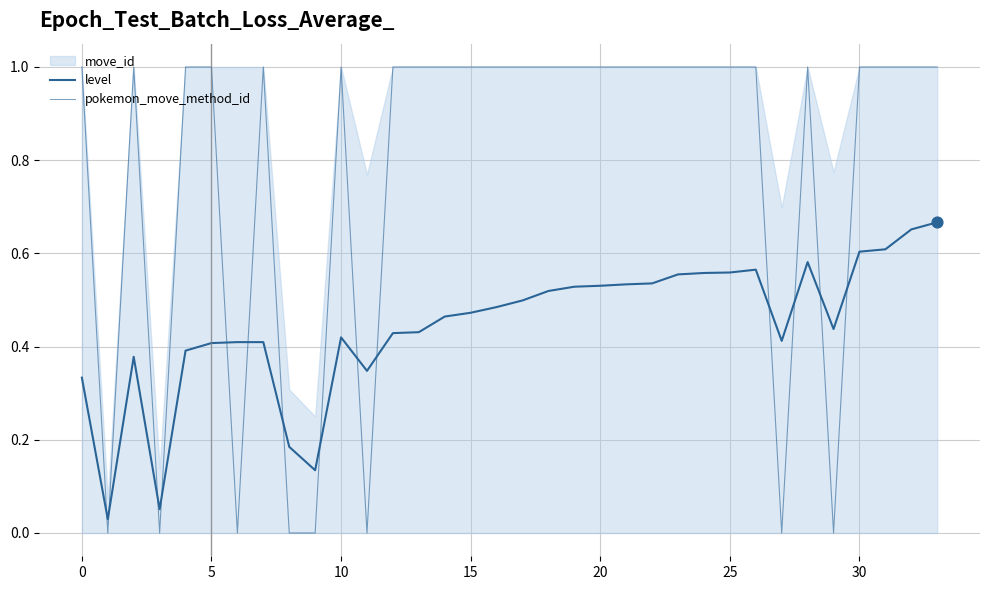

Which series reaches the minimum Y coordinate?

pokemon_move_method_id